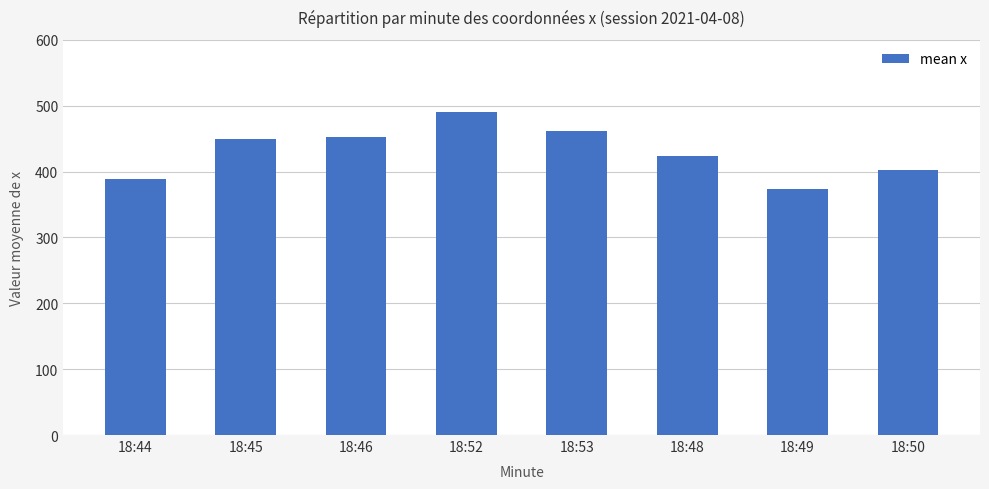

What is the difference between the maximum and second lowest values?

102